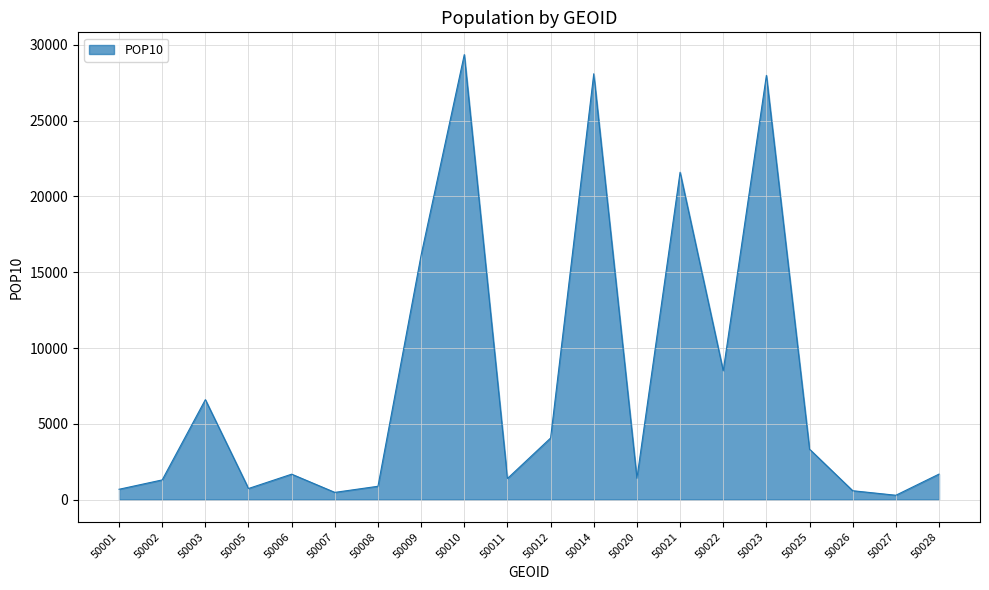

How many distinct data groups are displayed?

1